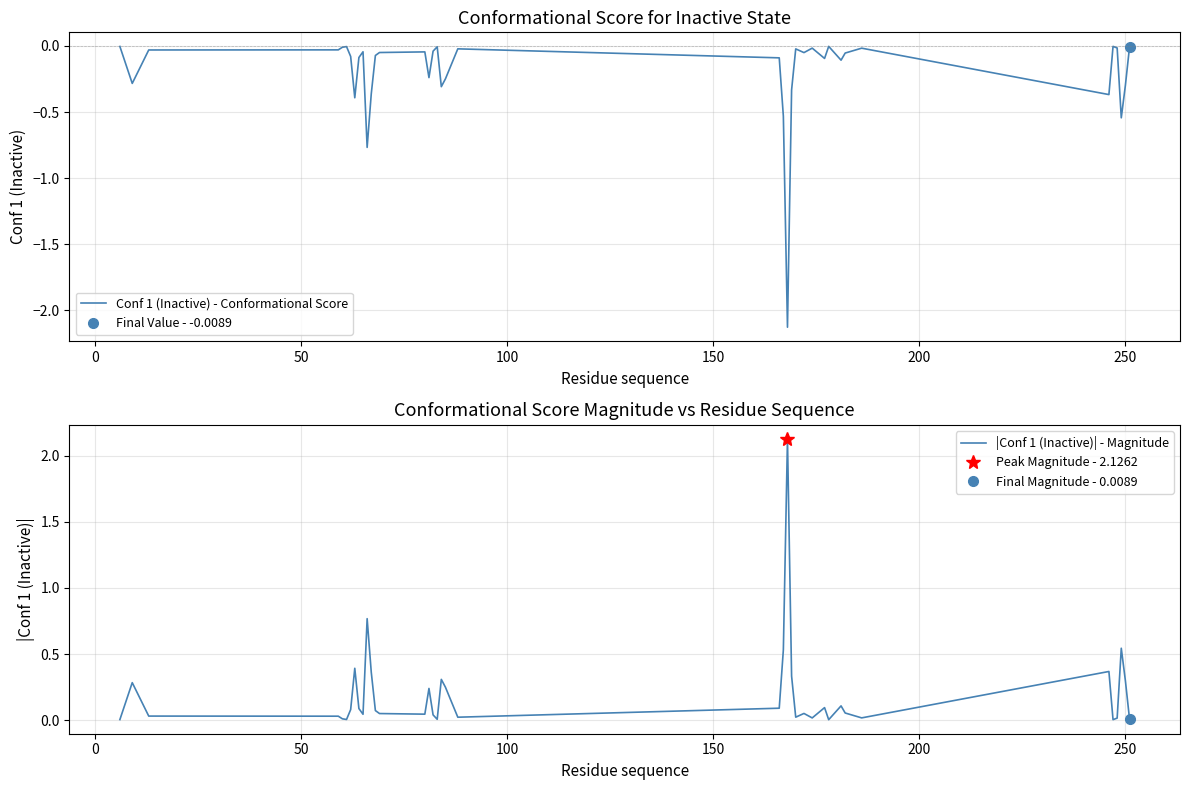

What are all the series names shown in the legend?

Conf 1 (Inactive) - Conformational Score, |Conf 1 (Inactive)| - Magnitude